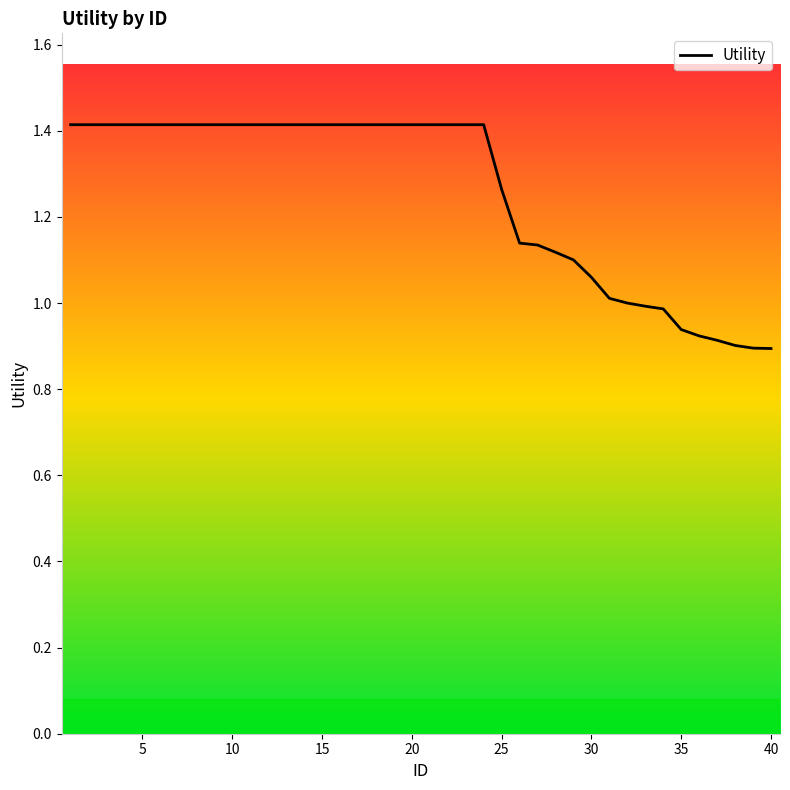

What is the difference between the maximum and minimum values?

0.5